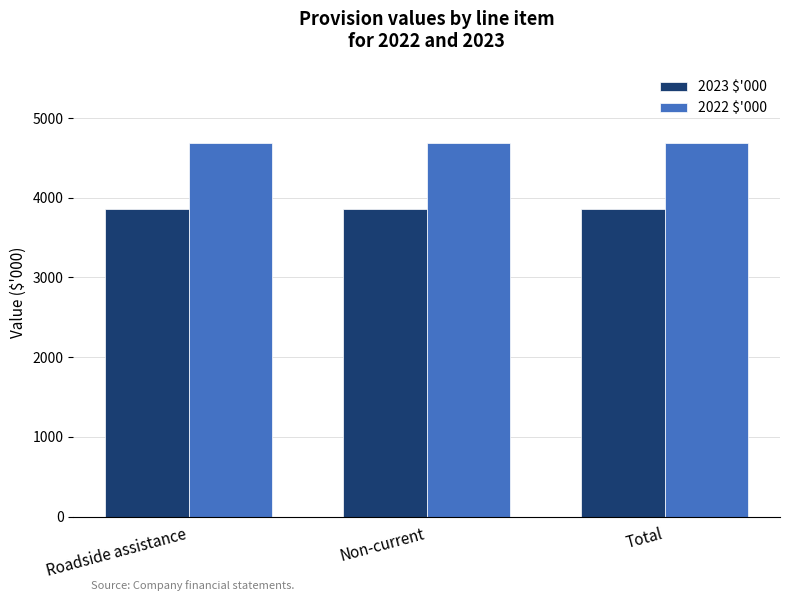

Is the value of 2022 $'000 at Non-current greater than the value of 2023 $'000 at Roadside assistance?

Yes